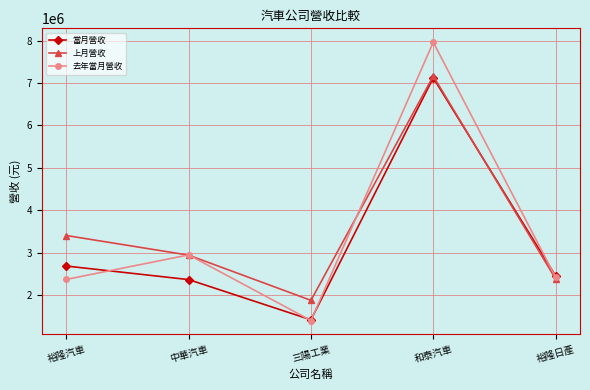

Which label corresponds to the largest value in the chart?

和泰汽車